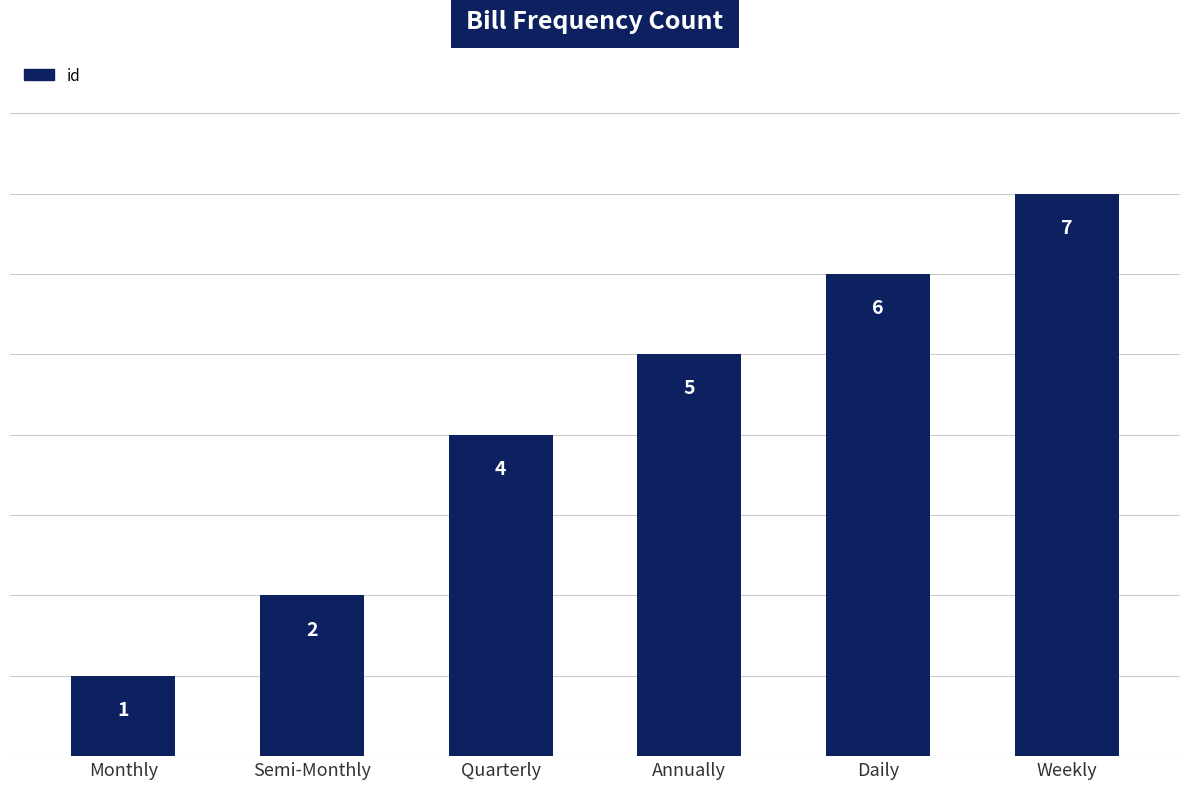

What is the difference between the maximum and minimum values?

6